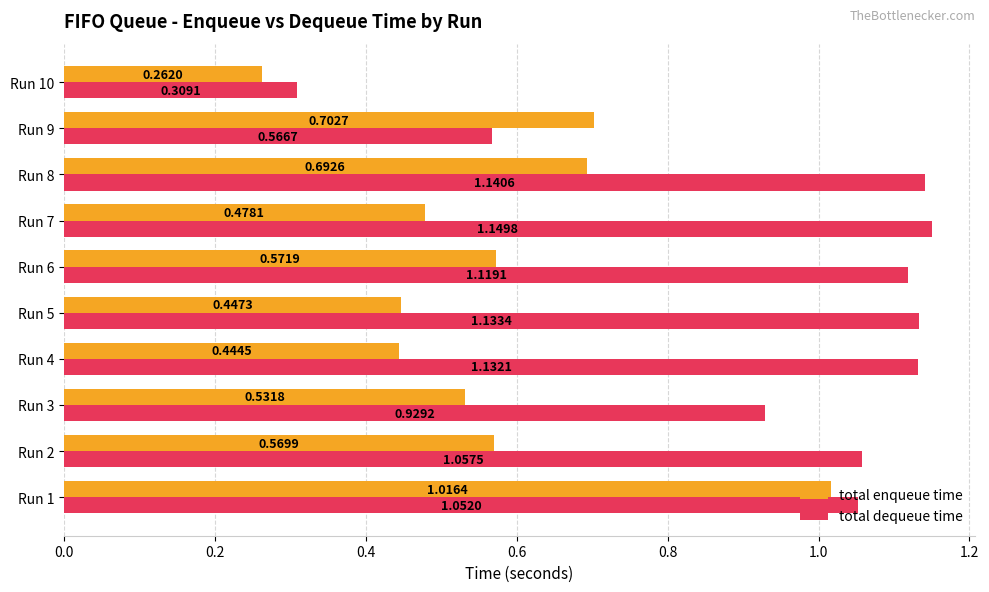

What is the sum of all total enqueue time values?

5.7